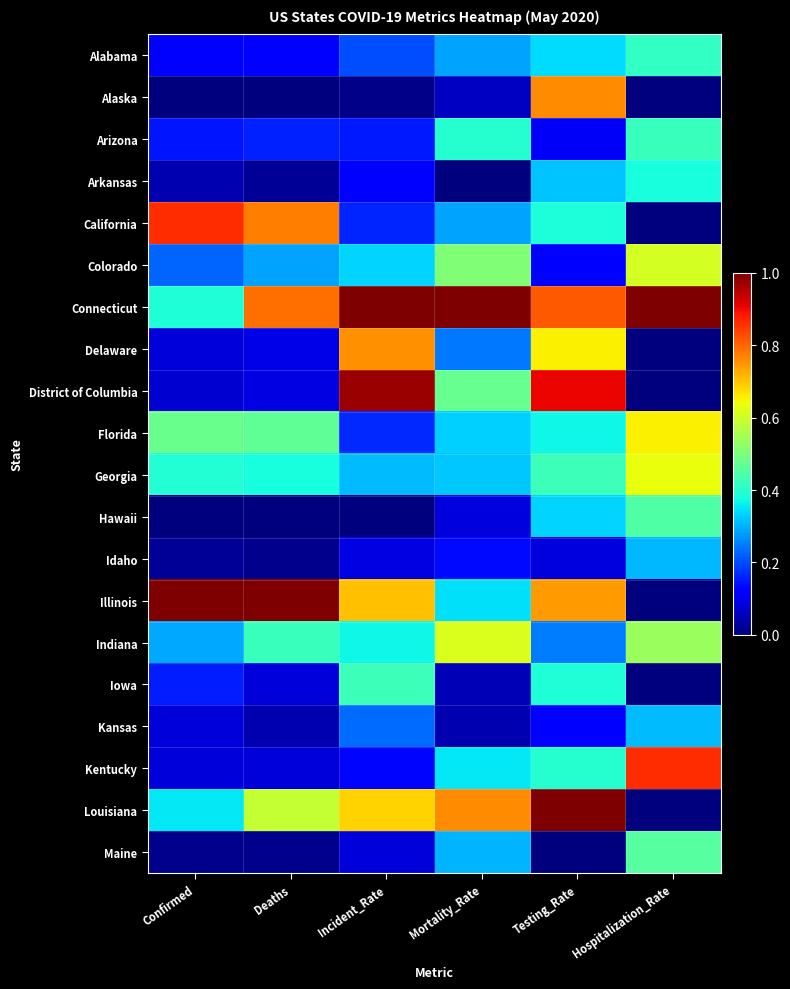

Reading left to right, list all the values displayed in this chart.

Alabama: Confirmed=0.1	Deaths=0.1	Incident_Rate=0.2	Mortality_Rate=0.3	Testing_Rate=0.3	Hospitalization_Rate=0.4
Alaska: Confirmed=0.0	Deaths=0.0	Incident_Rate=0.0	Mortality_Rate=0.1	Testing_Rate=0.8	Hospitalization_Rate=0.0
Arizona: Confirmed=0.1	Deaths=0.2	Incident_Rate=0.2	Mortality_Rate=0.4	Testing_Rate=0.1	Hospitalization_Rate=0.4
Arkansas: Confirmed=0.0	Deaths=0.0	Incident_Rate=0.1	Mortality_Rate=0.0	Testing_Rate=0.3	Hospitalization_Rate=0.4
California: Confirmed=0.9	Deaths=0.8	Incident_Rate=0.2	Mortality_Rate=0.3	Testing_Rate=0.4	Hospitalization_Rate=0.0
Colorado: Confirmed=0.2	Deaths=0.3	Incident_Rate=0.3	Mortality_Rate=0.5	Testing_Rate=0.1	Hospitalization_Rate=0.6
Connecticut: Confirmed=0.4	Deaths=0.8	Incident_Rate=1.0	Mortality_Rate=1.0	Testing_Rate=0.8	Hospitalization_Rate=1.0
Delaware: Confirmed=0.1	Deaths=0.1	Incident_Rate=0.8	Mortality_Rate=0.2	Testing_Rate=0.7	Hospitalization_Rate=0.0
District of Columbia: Confirmed=0.1	Deaths=0.1	Incident_Rate=1.0	Mortality_Rate=0.5	Testing_Rate=0.9	Hospitalization_Rate=0.0
Florida: Confirmed=0.5	Deaths=0.5	Incident_Rate=0.2	Mortality_Rate=0.3	Testing_Rate=0.4	Hospitalization_Rate=0.7
Georgia: Confirmed=0.4	Deaths=0.4	Incident_Rate=0.3	Mortality_Rate=0.3	Testing_Rate=0.4	Hospitalization_Rate=0.6
Hawaii: Confirmed=0.0	Deaths=0.0	Incident_Rate=0.0	Mortality_Rate=0.1	Testing_Rate=0.3	Hospitalization_Rate=0.4
Idaho: Confirmed=0.0	Deaths=0.0	Incident_Rate=0.1	Mortality_Rate=0.1	Testing_Rate=0.1	Hospitalization_Rate=0.3
Illinois: Confirmed=1.0	Deaths=1.0	Incident_Rate=0.7	Mortality_Rate=0.3	Testing_Rate=0.7	Hospitalization_Rate=0.0
Indiana: Confirmed=0.3	Deaths=0.4	Incident_Rate=0.4	Mortality_Rate=0.6	Testing_Rate=0.2	Hospitalization_Rate=0.5
Iowa: Confirmed=0.2	Deaths=0.1	Incident_Rate=0.4	Mortality_Rate=0.0	Testing_Rate=0.4	Hospitalization_Rate=0.0
Kansas: Confirmed=0.1	Deaths=0.0	Incident_Rate=0.2	Mortality_Rate=0.0	Testing_Rate=0.1	Hospitalization_Rate=0.3
Kentucky: Confirmed=0.1	Deaths=0.1	Incident_Rate=0.1	Mortality_Rate=0.4	Testing_Rate=0.4	Hospitalization_Rate=0.9
Louisiana: Confirmed=0.4	Deaths=0.6	Incident_Rate=0.7	Mortality_Rate=0.8	Testing_Rate=1.0	Hospitalization_Rate=0.0
Maine: Confirmed=0.0	Deaths=0.0	Incident_Rate=0.1	Mortality_Rate=0.3	Testing_Rate=0.0	Hospitalization_Rate=0.5